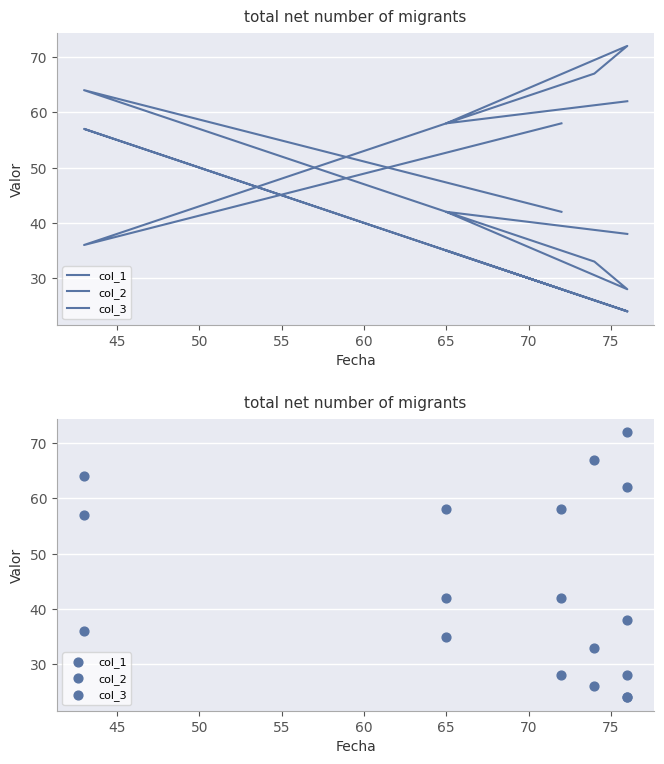

What are all the series names shown in the legend?

col_1, col_2, col_3